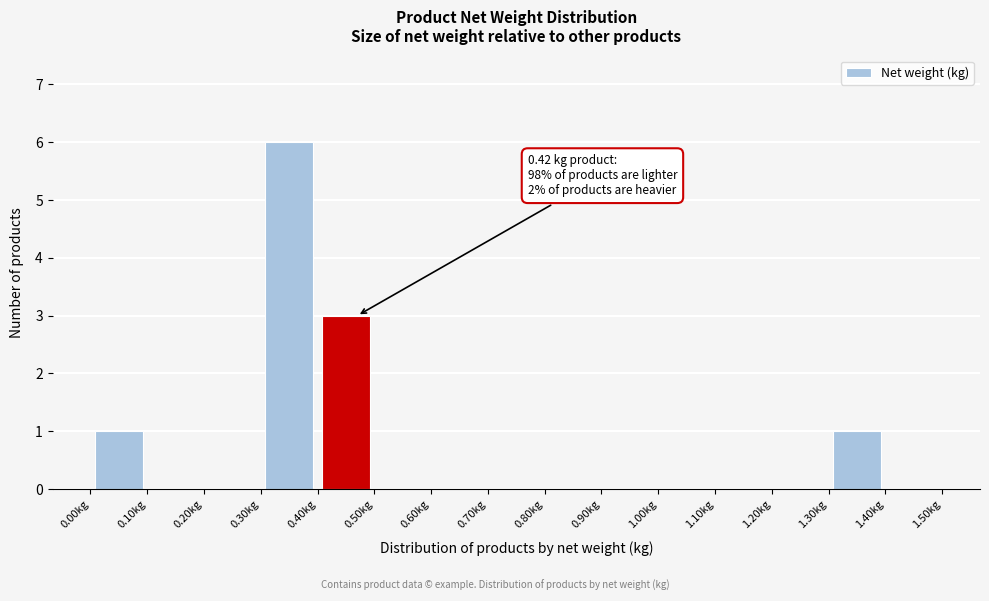

Over which range of the x-axis is the bar tallest?

0.3 to 0.4